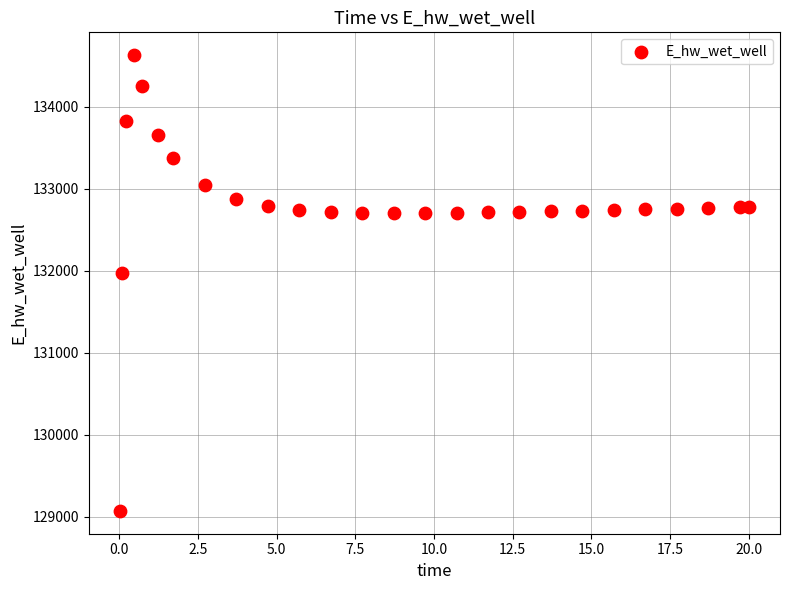

What Y value in the scatter plot is closest to 131849?

131969.9